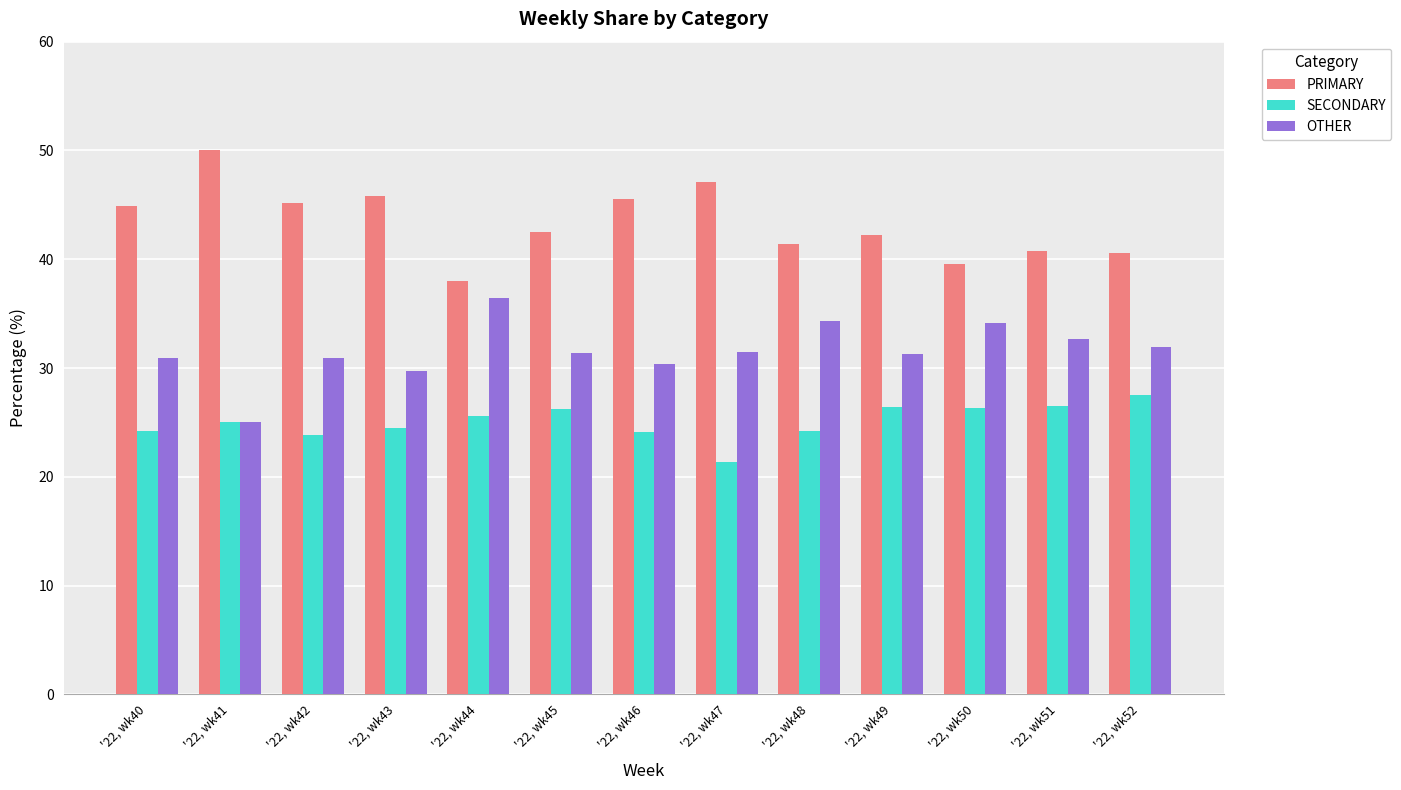

List the series in order of their overall mean, highest first.

PRIMARY, OTHER, SECONDARY